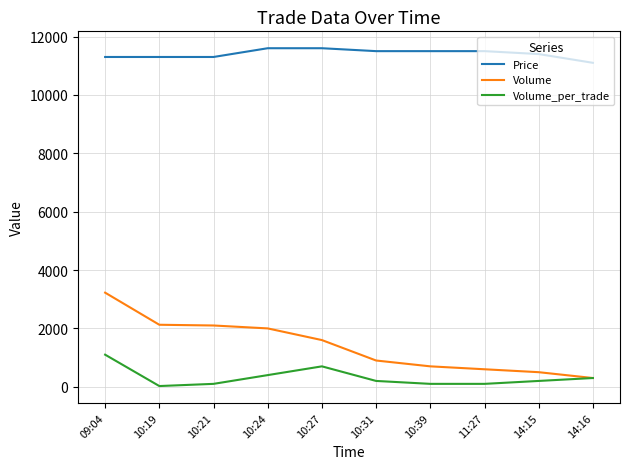

Count the number of data series in this chart.

3